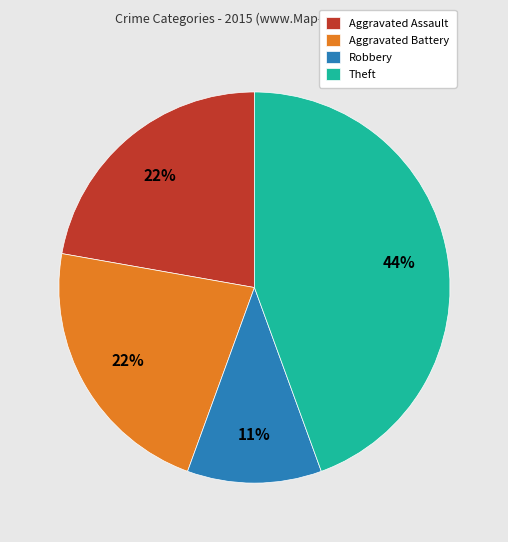

Is it true that Theft is 59% of the pie?

False